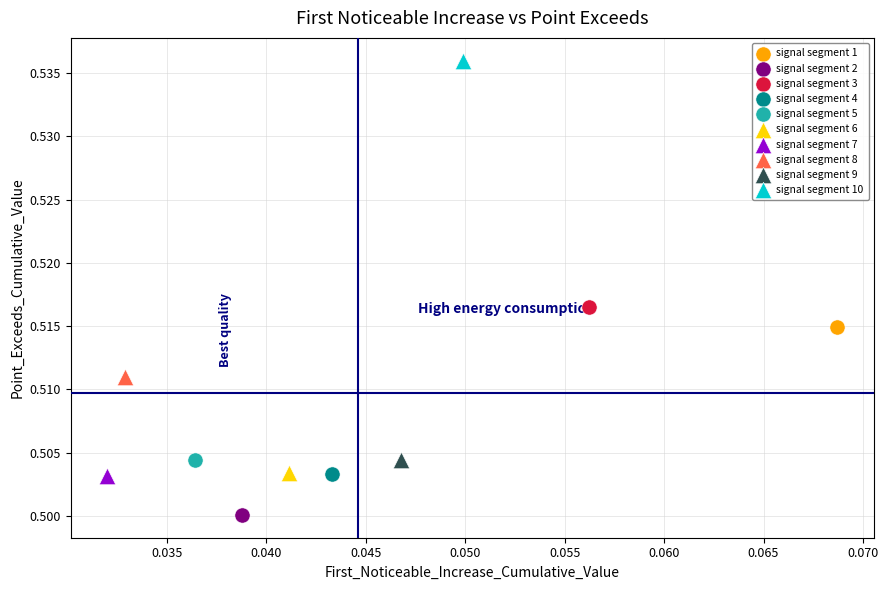

What are all the series names shown in the legend?

signal segment 1, signal segment 2, signal segment 3, signal segment 4, signal segment 5, signal segment 6, signal segment 7, signal segment 8, signal segment 9, signal segment 10